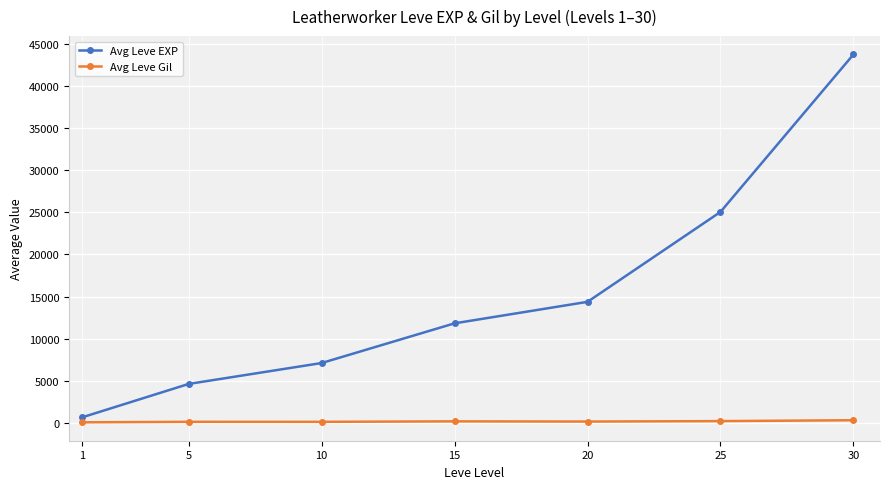

True or false: Avg Leve EXP and Avg Leve Gil cross at least once.

False